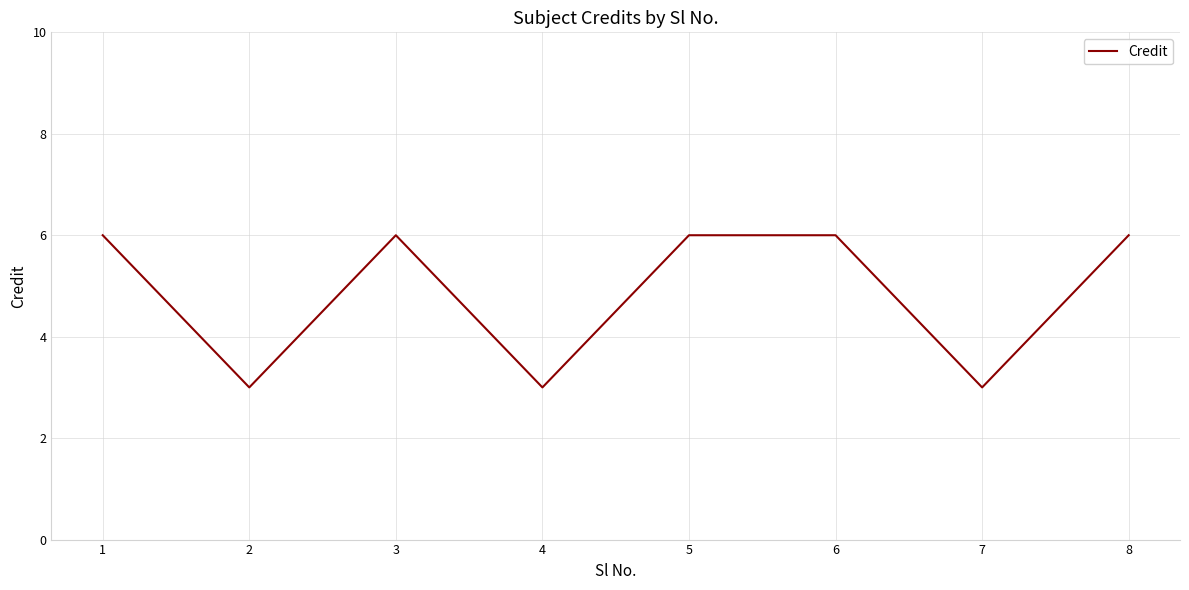

Does the chart have visible grid lines?

Yes